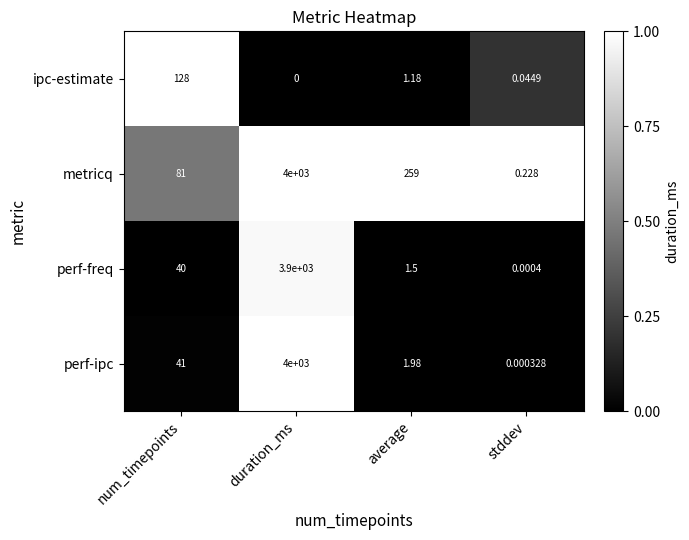

Rank the categories by perf-freq value from lowest to highest.

stddev, average, num_timepoints, duration_ms